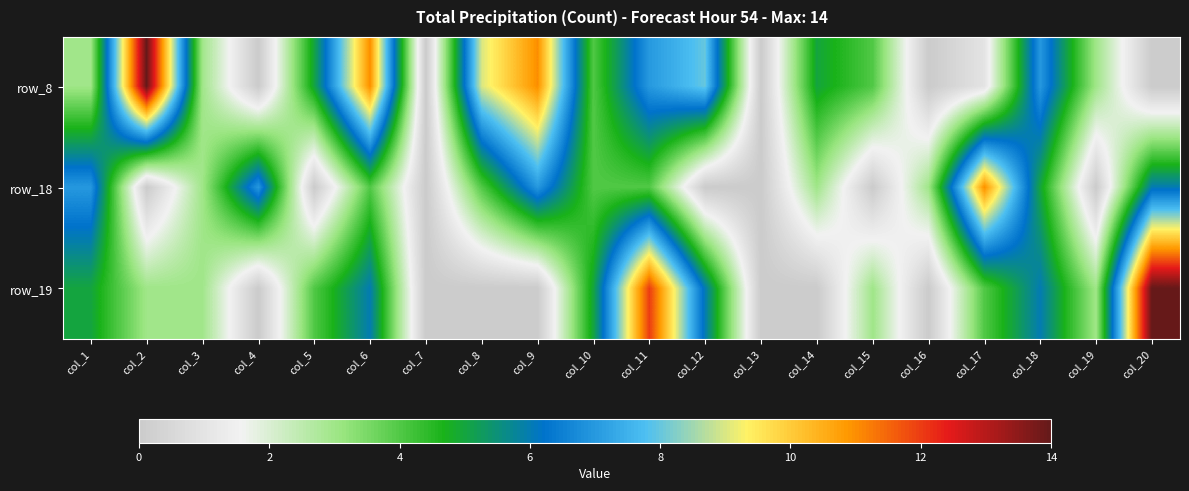

Which category has the highest value across all series?

col_2